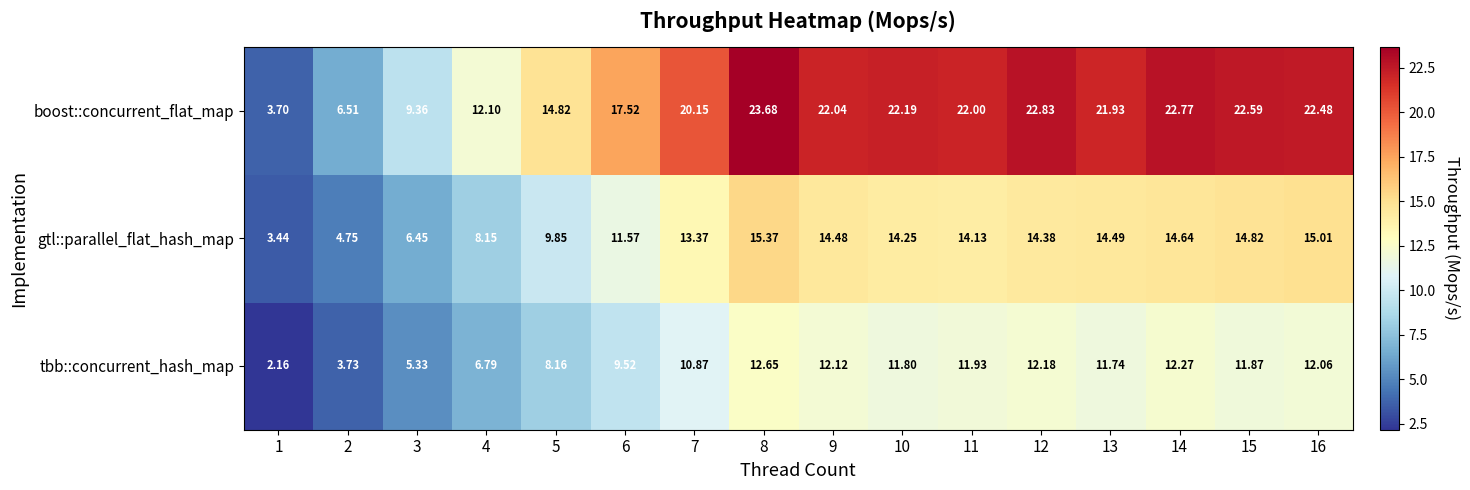

List the series in order of their peak value, highest first.

boost::concurrent_flat_map, gtl::parallel_flat_hash_map, tbb::concurrent_hash_map